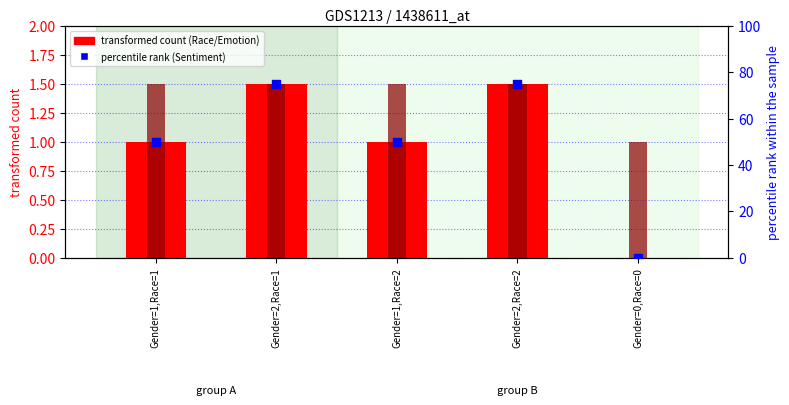

Which series has the widest spread of Y values?

Sentiment (percentile rank)